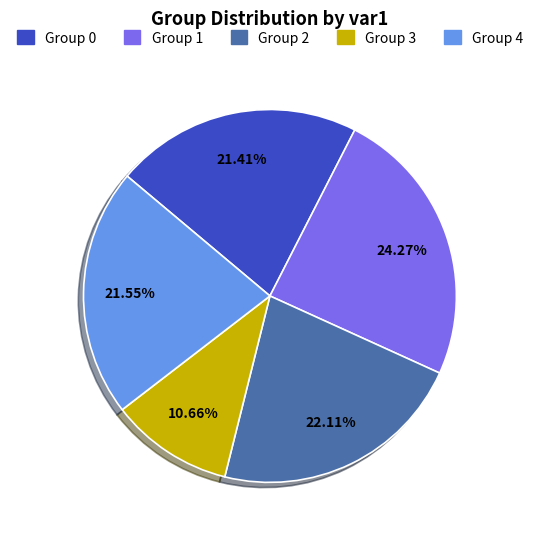

How many slices are in this pie chart?

5